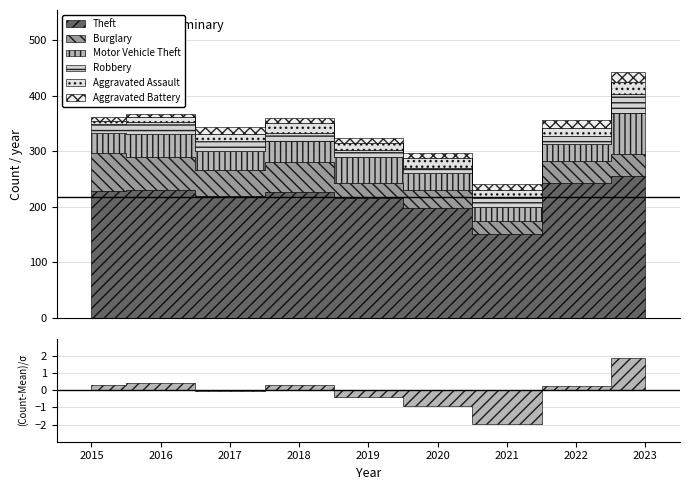

True or false: Aggravated Assault has a value of 12 at 2019.

True